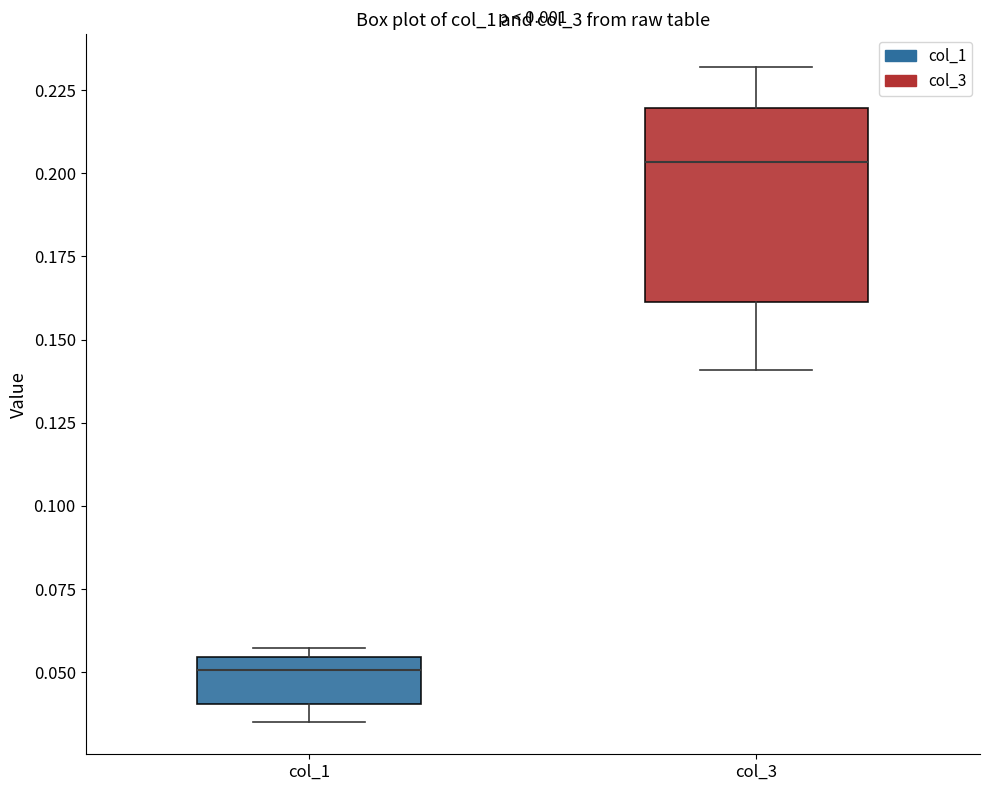

Where is the upper edge of the box for col_3 on the y-axis? The values are not printed on the chart, so give them approximately, as read against the axis.

0.220